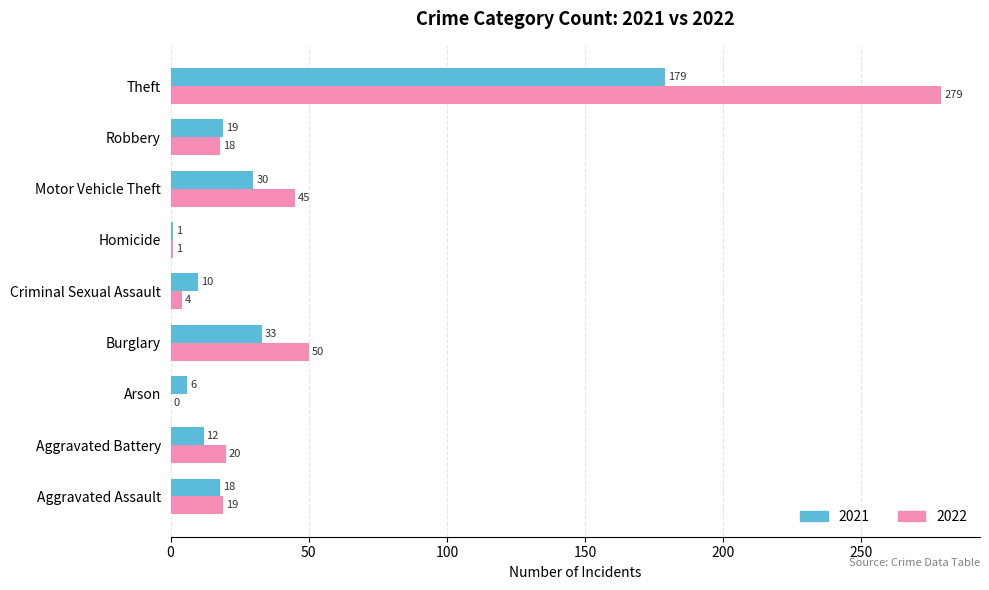

Between Motor Vehicle Theft and Theft, which series saw the biggest shift?

2022